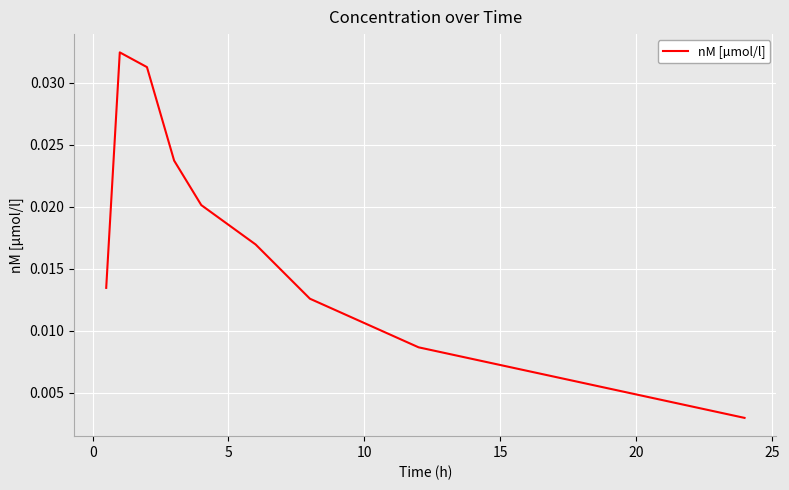

How many lines are shown in the chart?

1